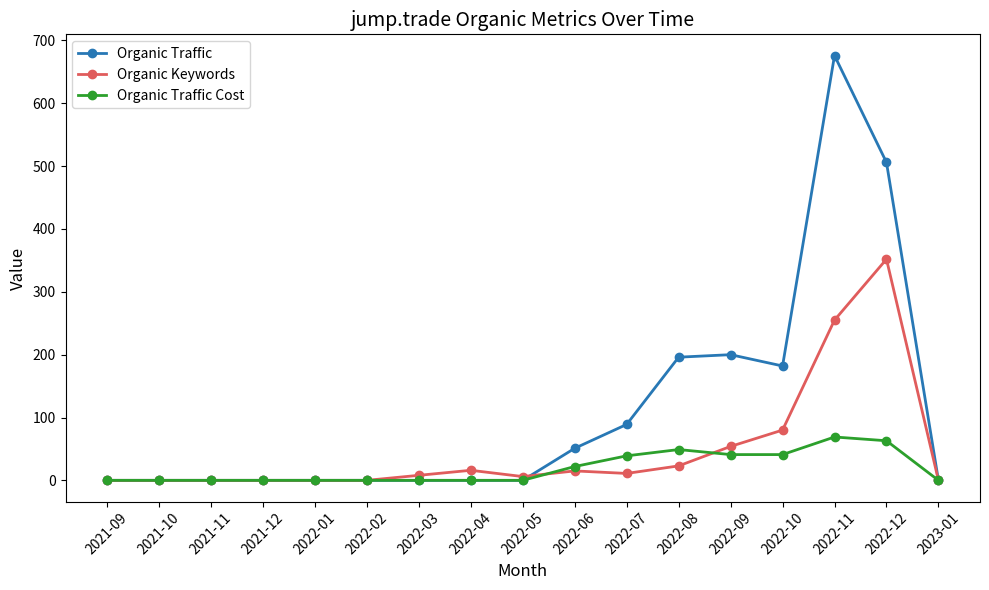

What are all the series names shown in the legend?

Organic Traffic, Organic Keywords, Organic Traffic Cost